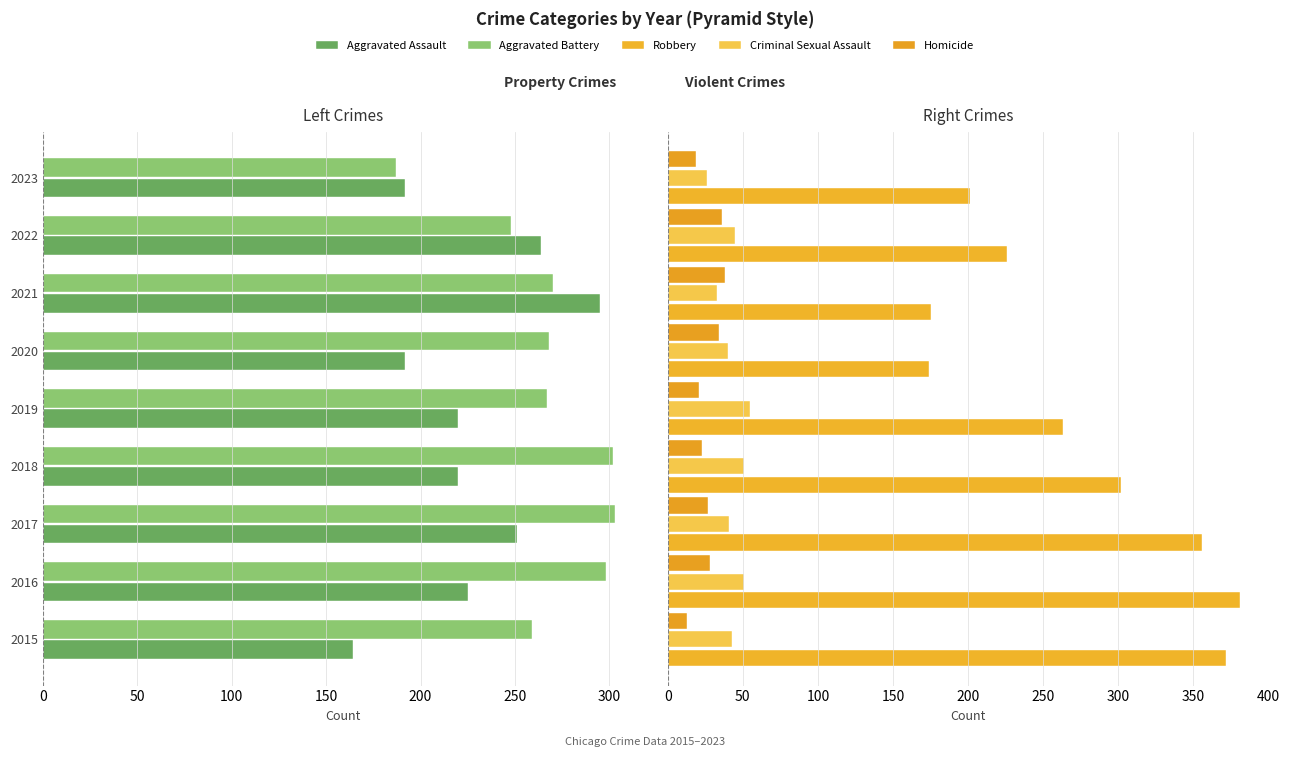

What is the value of the Aggravated Assault bar at the 3rd from the left?

251